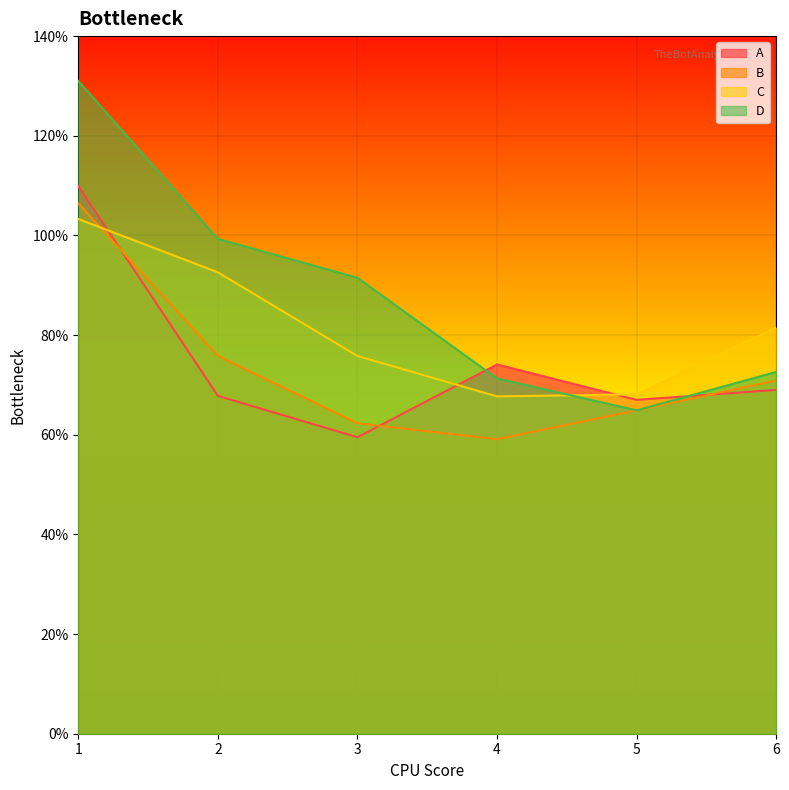

At which category does D reach its first local valley?

5